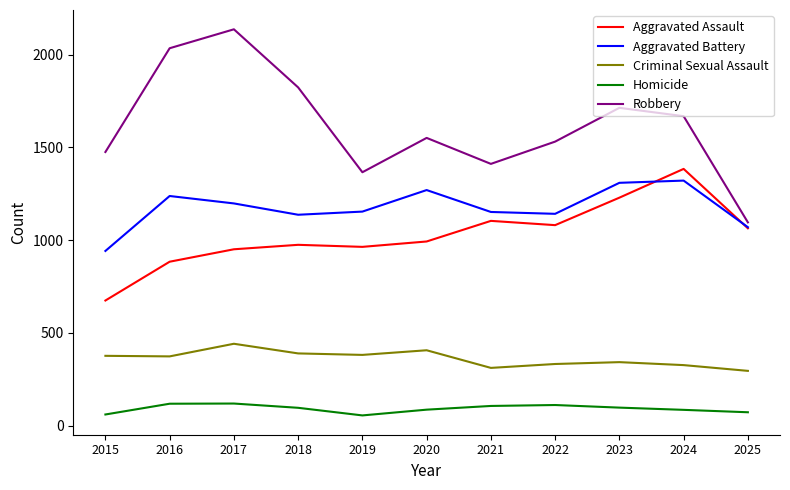

Is it true that Robbery equals 1531 at 2022?

True